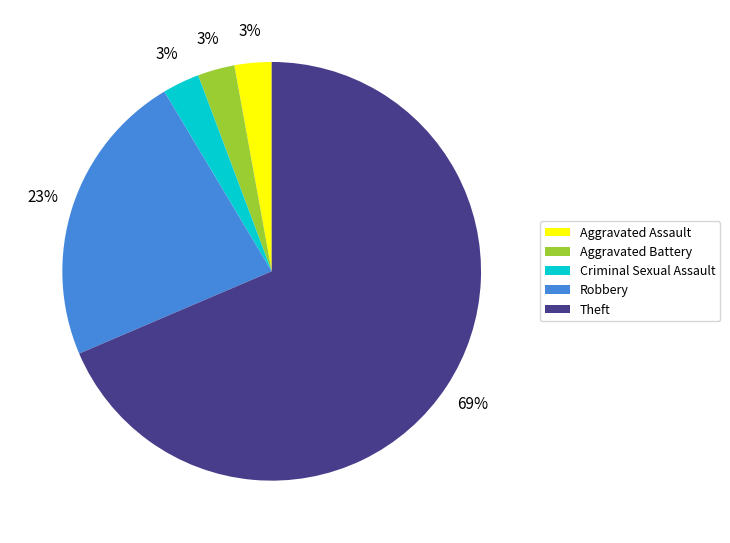

Which category has the biggest portion of the pie?

Theft